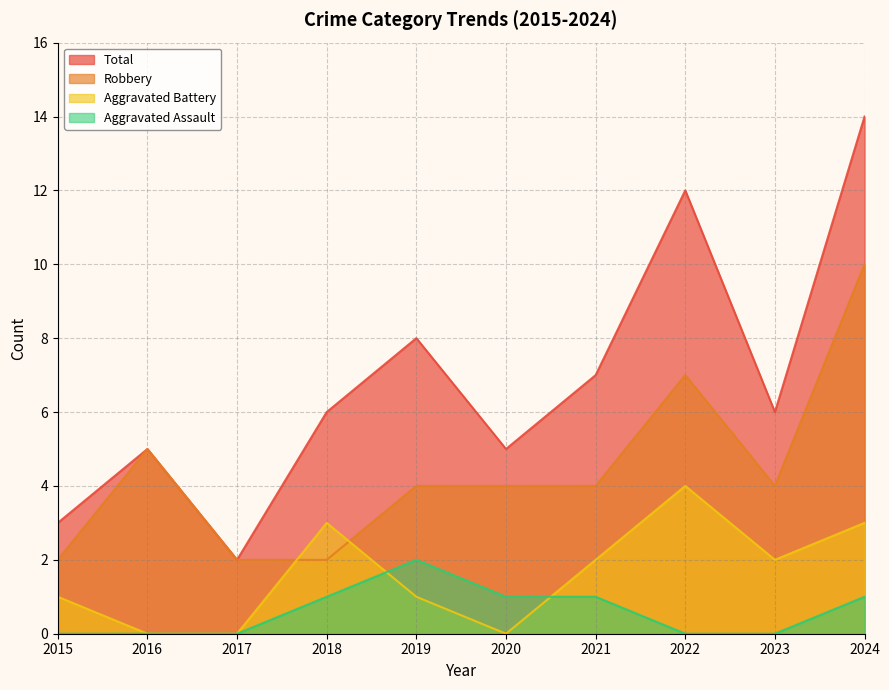

True or false: Total and Aggravated Assault intersect in this chart.

False